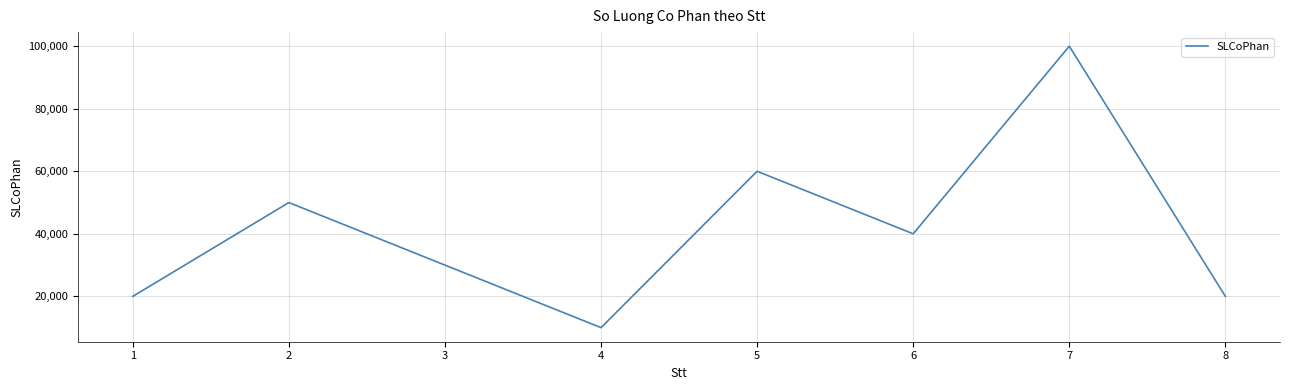

Reading left to right, extract all data points from this chart.

20000	50000	30000	10000	60000	40000	100000	20000